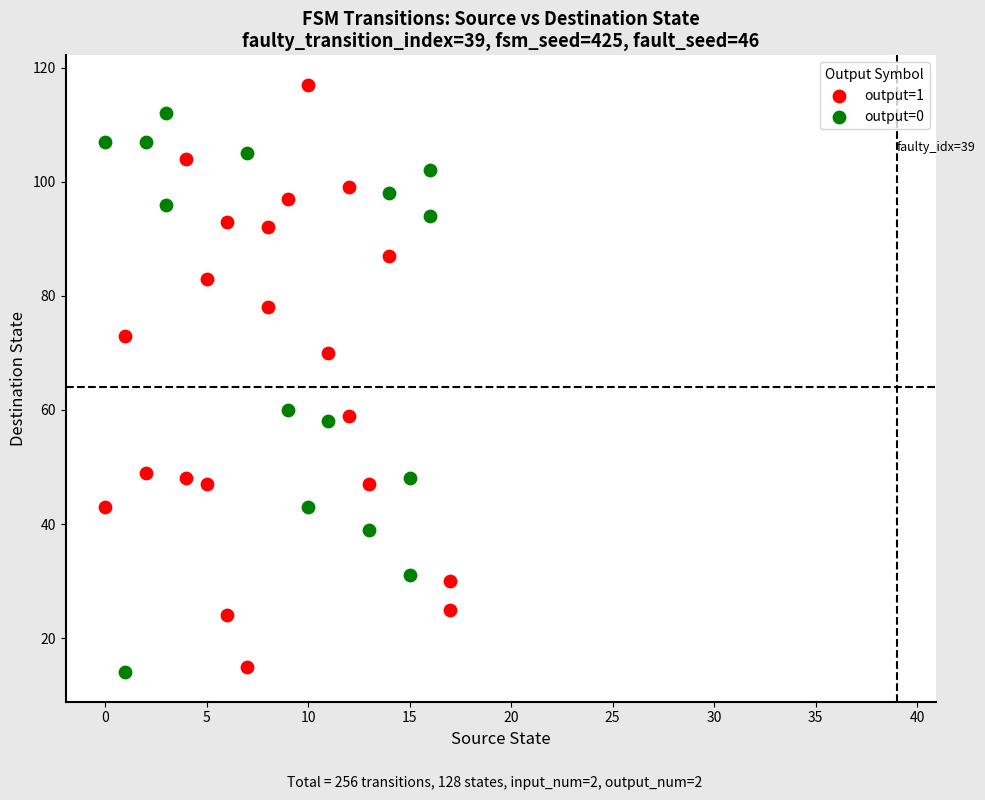

Which series contains the highest Y value?

output=1